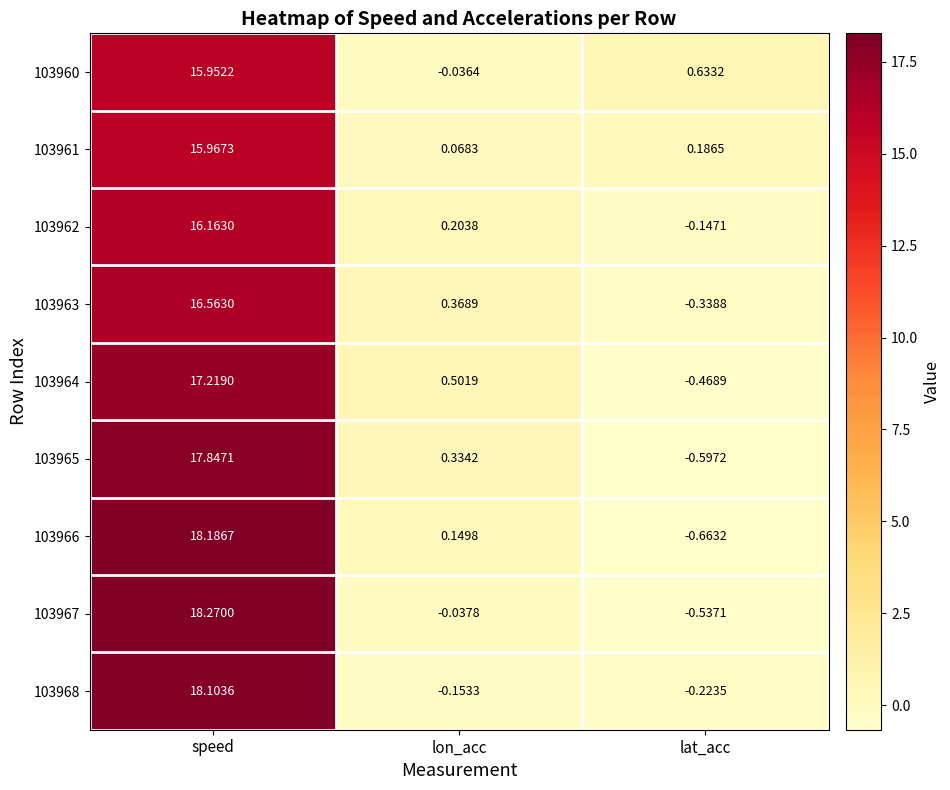

At which category does the chart reach its peak across all series?

speed